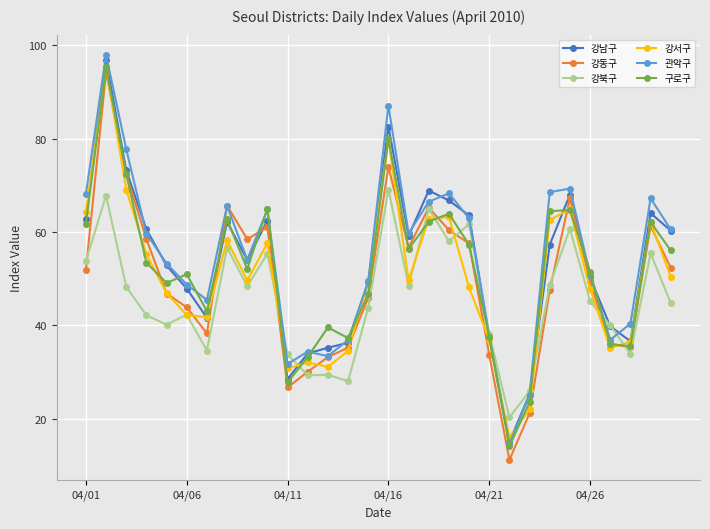

Count the number of categories in the chart.

30